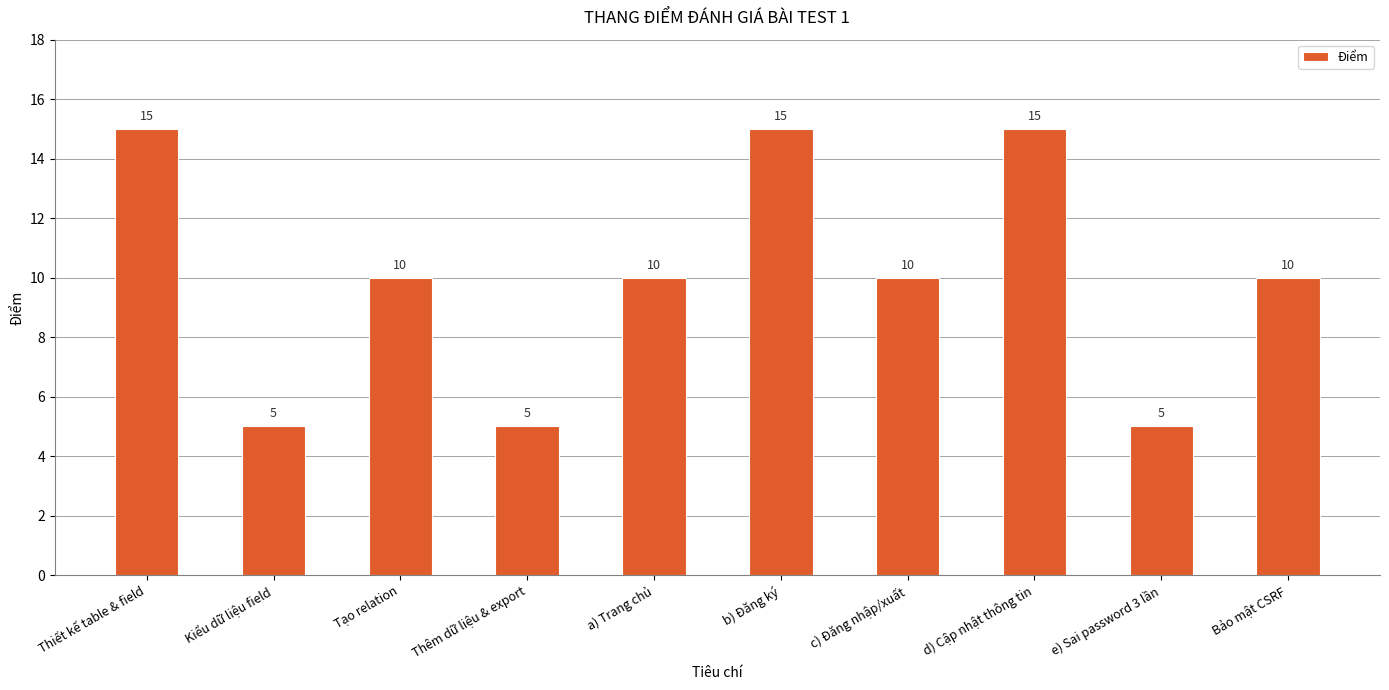

What is the minimum value shown in the chart?

5